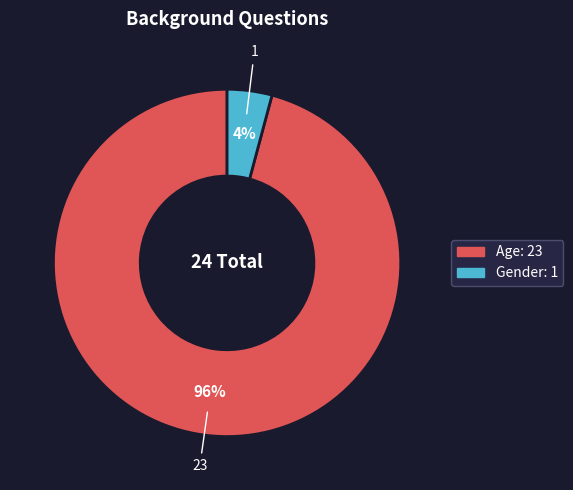

Rank the categories by value from lowest to highest.

Gender, Age